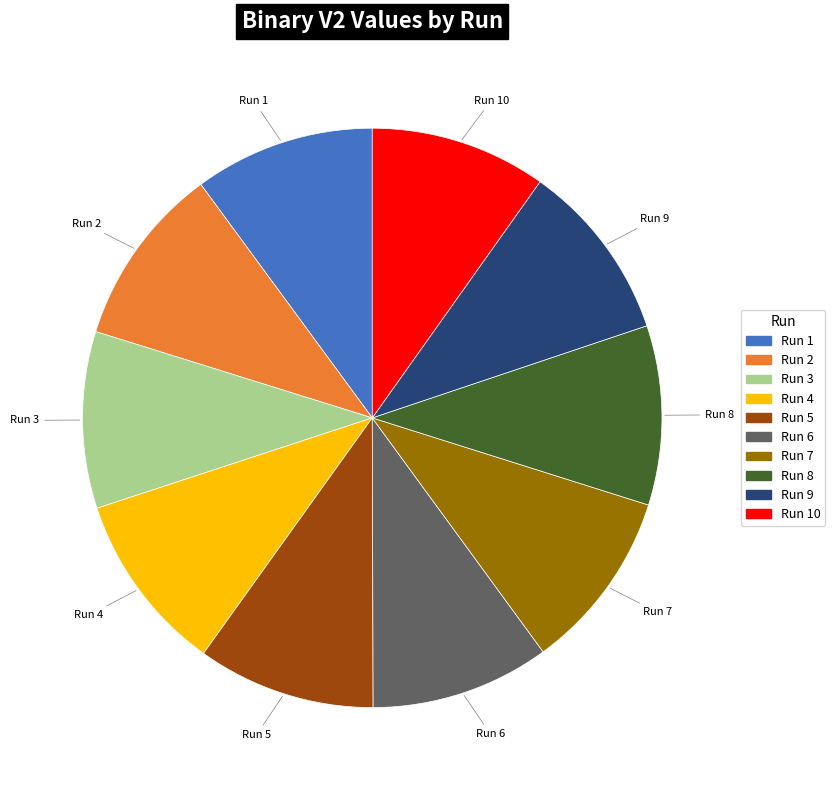

Do Run 8 and Run 5 together represent more than half of the pie?

No